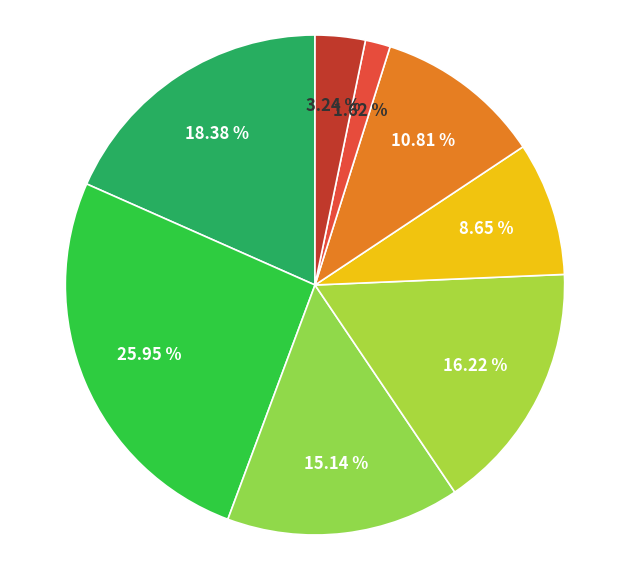

How many slices are in this pie chart?

8